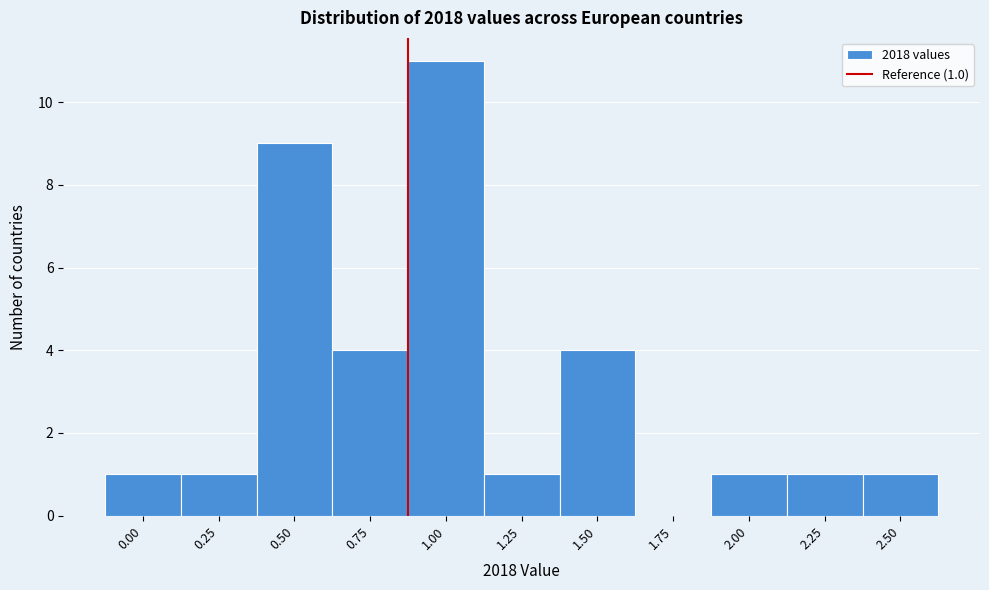

Reading right to left, list all the values displayed in this chart.

2.50=1	2.25=1	2.00=1	1.75=0	1.50=4	1.25=1	1.00=11	0.75=4	0.50=9	0.25=1	0.00=1